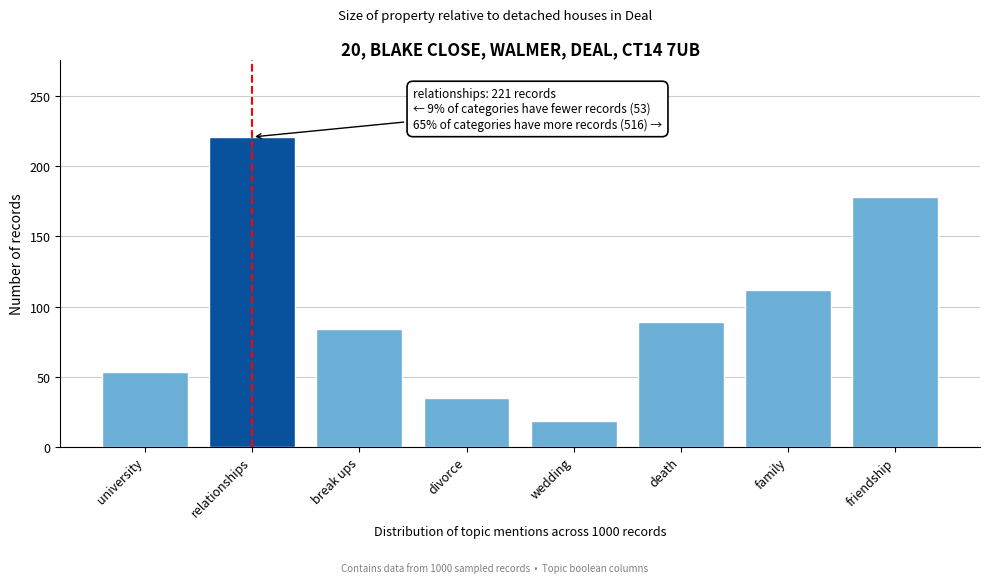

Reading left to right, transcribe all the data shown in this chart.

university=53	relationships=221	break ups=84	divorce=35	wedding=18	death=89	family=112	friendship=178